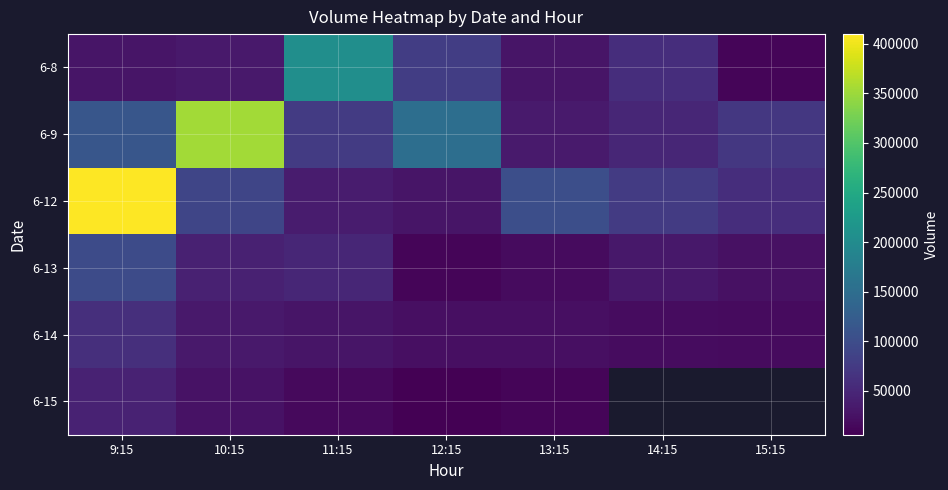

True or false: 6-8 has a value of 28395.0 at 9:15.

True